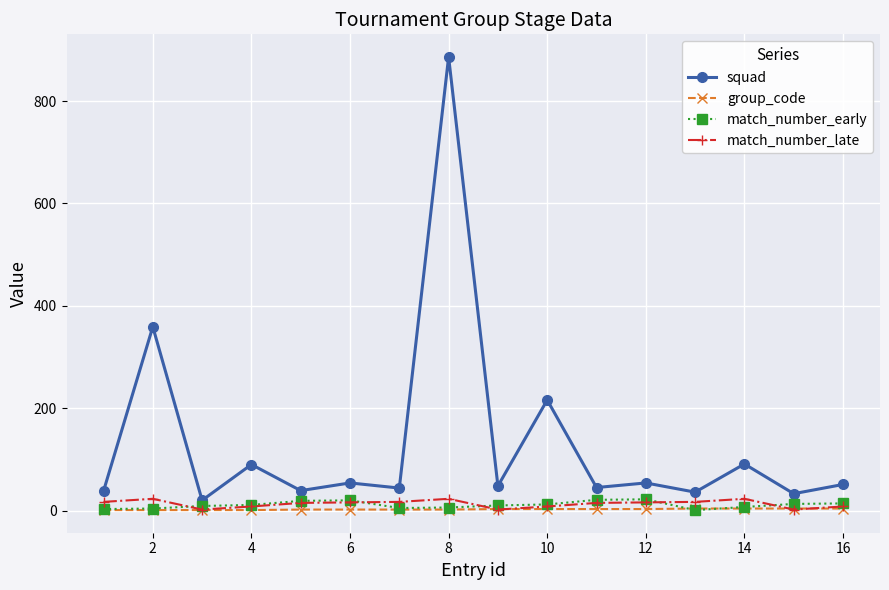

What is the highest value of the match_number_late series?

23